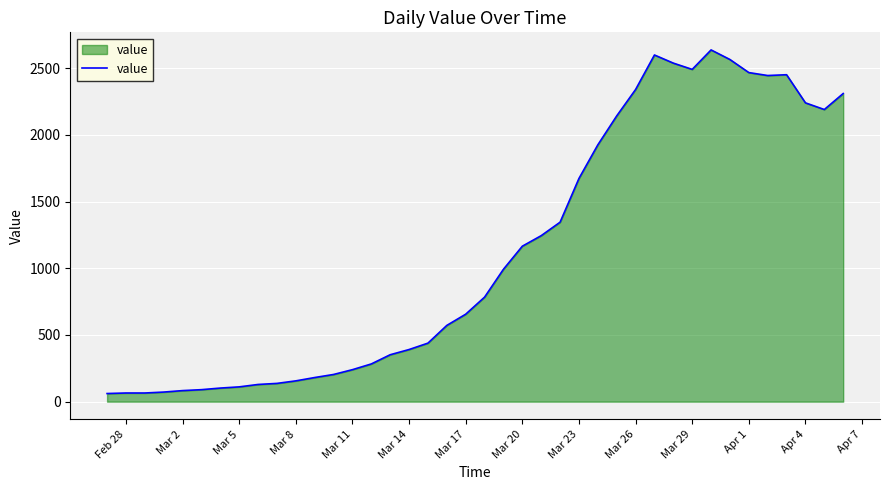

What is the difference between the maximum and minimum values?

2577